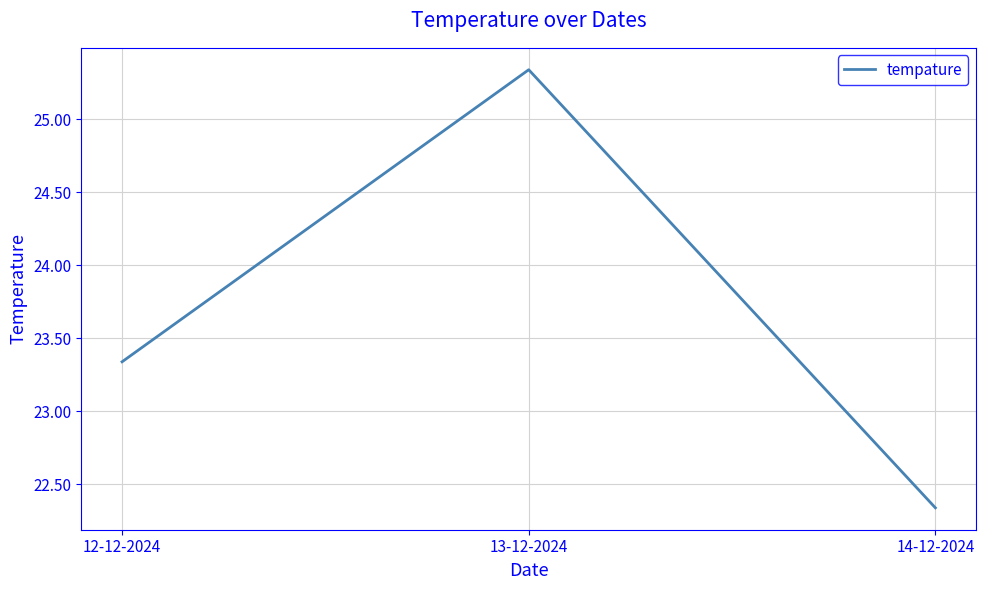

List the labels in order of value, smallest first.

14-12-2024, 12-12-2024, 13-12-2024